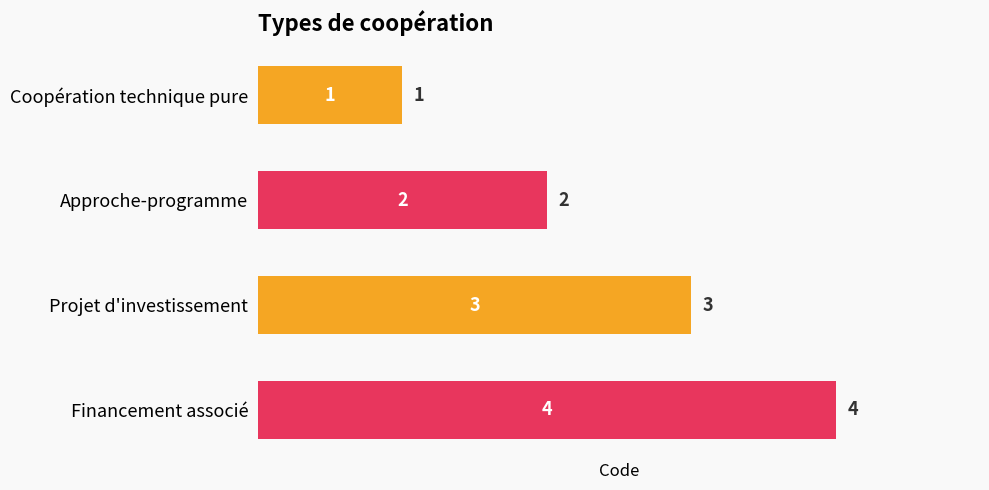

What is the sum of the values at Approche-programme and Coopération technique pure?

3